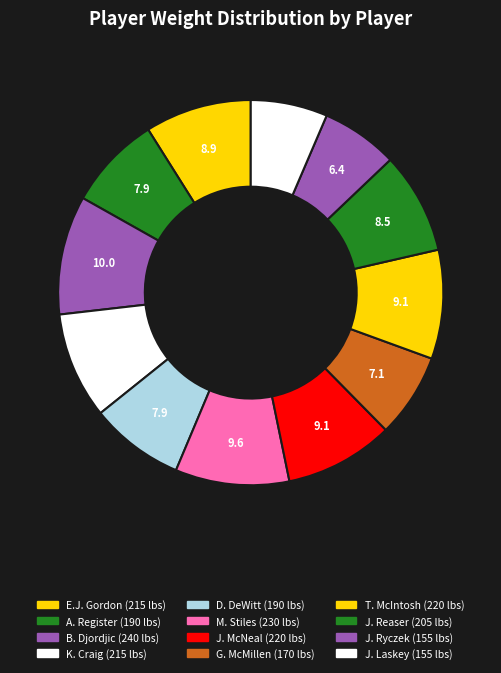

How many slices are in this pie chart?

12